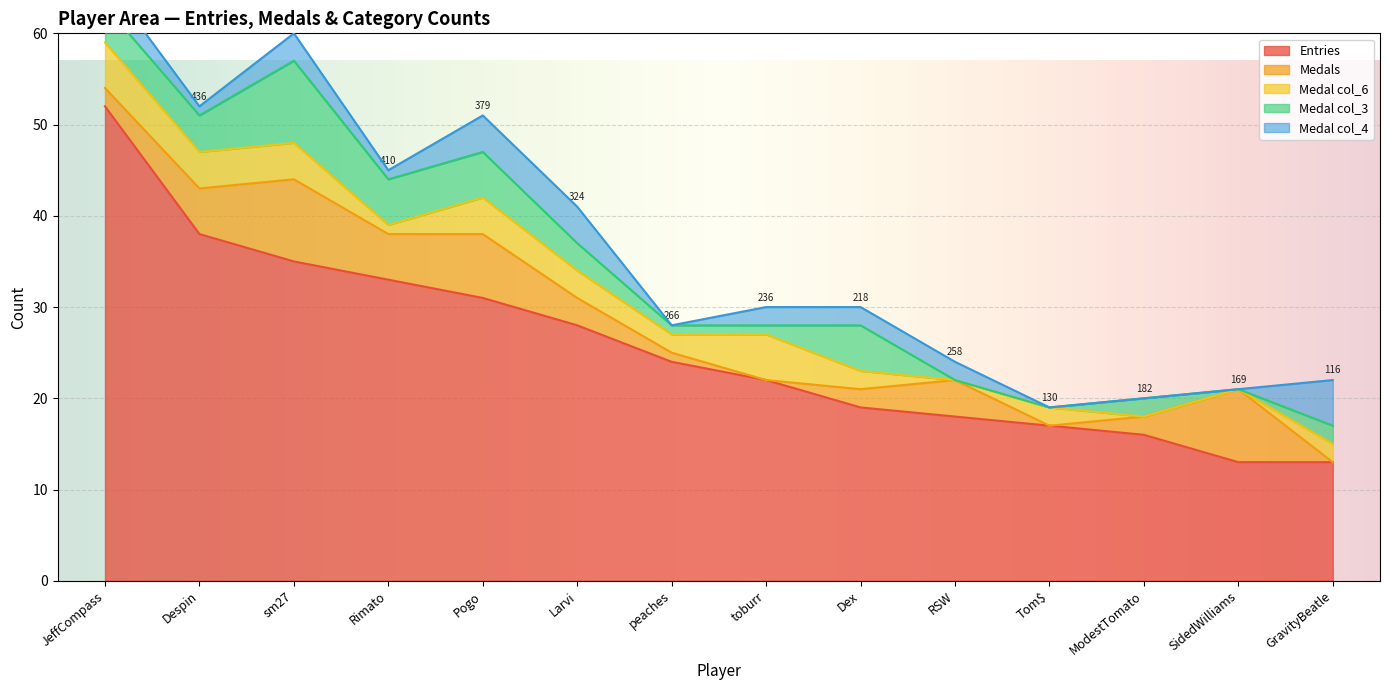

What is the average value of the Entries series?

26